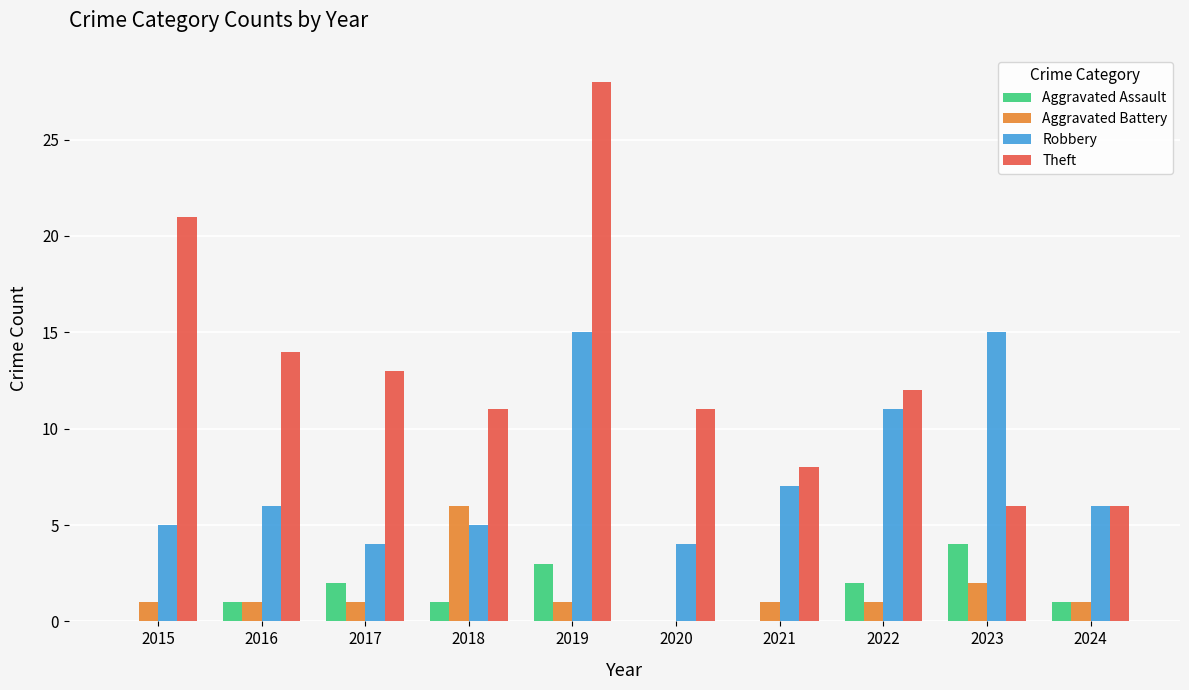

Reading left to right, what are all the values shown in this chart?

Aggravated Assault: 2015=0	2016=1	2017=2	2018=1	2019=3	2020=0	2021=0	2022=2	2023=4	2024=1
Aggravated Battery: 2015=1	2016=1	2017=1	2018=6	2019=1	2020=0	2021=1	2022=1	2023=2	2024=1
Robbery: 2015=5	2016=6	2017=4	2018=5	2019=15	2020=4	2021=7	2022=11	2023=15	2024=6
Theft: 2015=21	2016=14	2017=13	2018=11	2019=28	2020=11	2021=8	2022=12	2023=6	2024=6